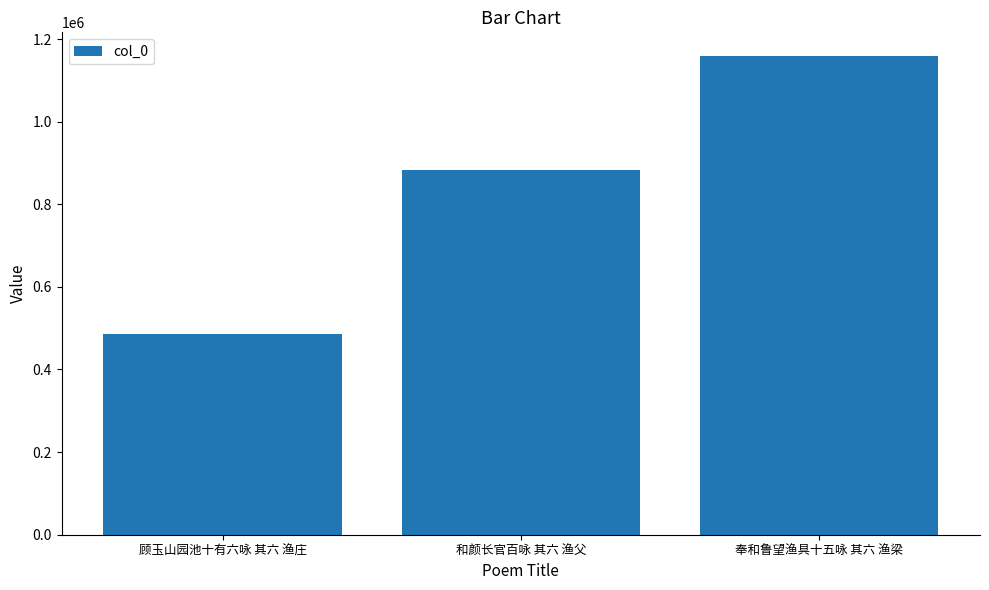

How many bars are there in total?

3